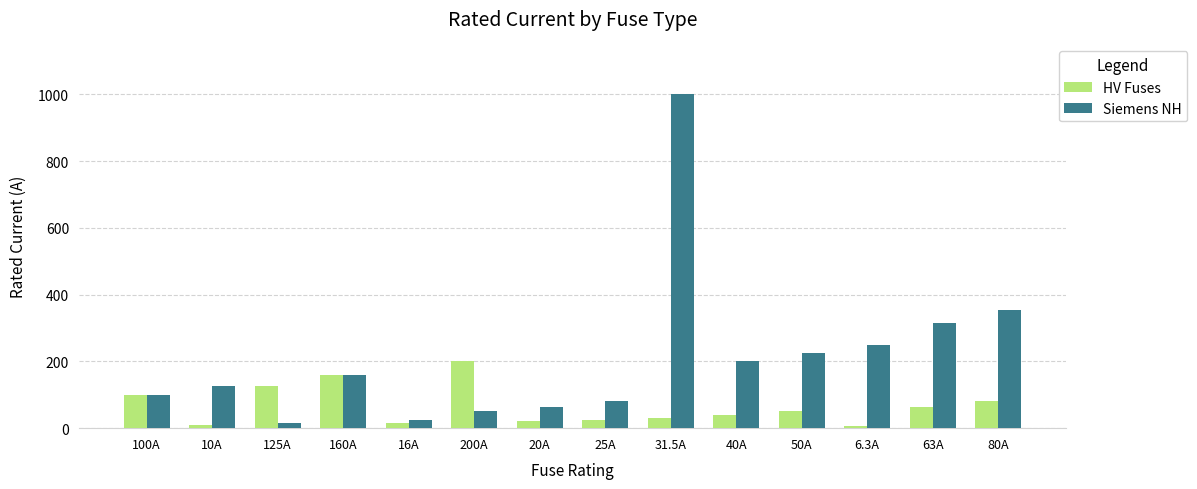

What is the label of the 1st bar from the left?

100A